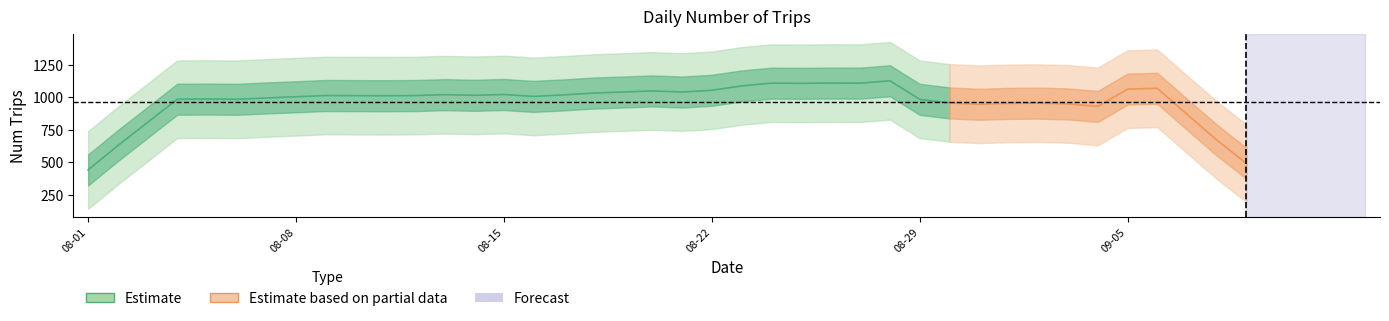

How many lines are shown in the chart?

1